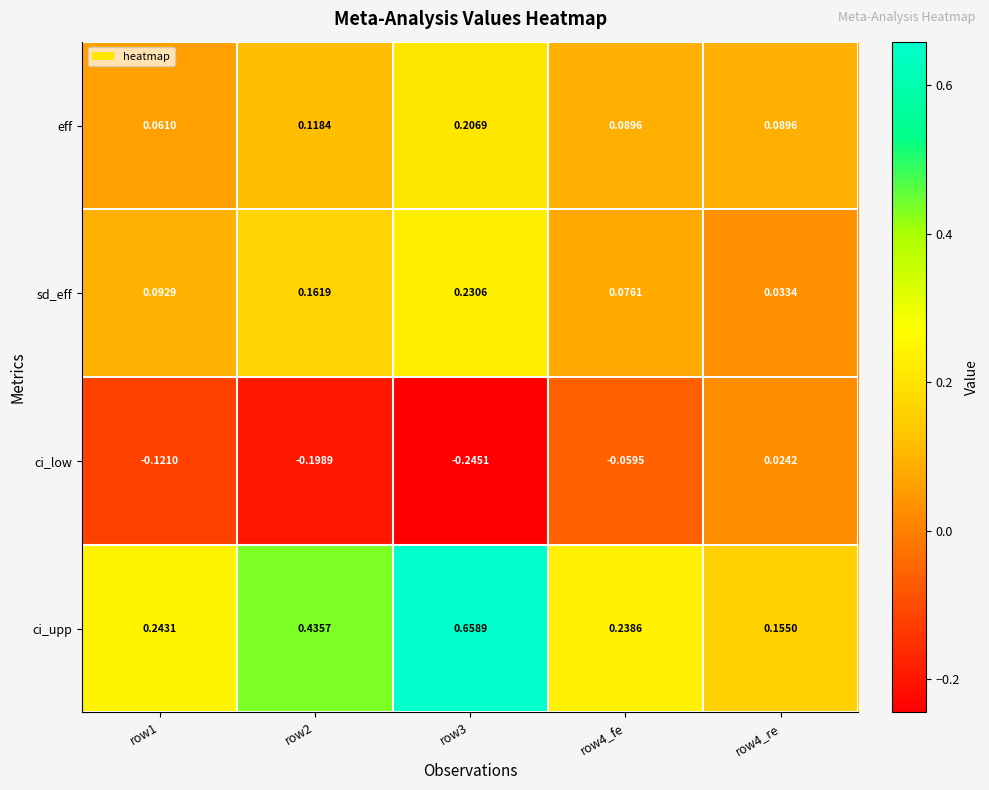

Between row1 and row4_fe, which series saw the biggest shift?

ci_low